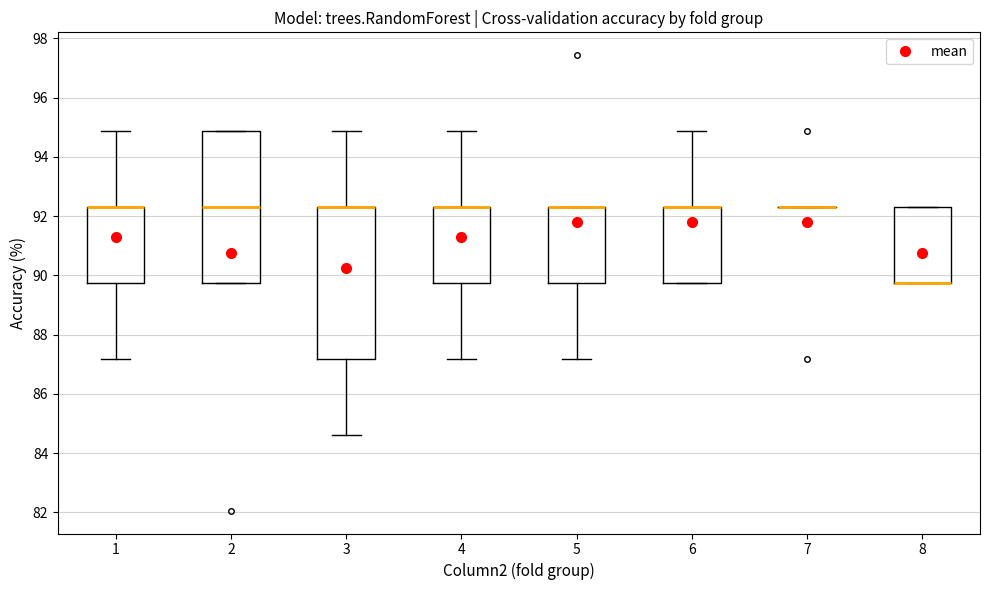

Where is the upper edge of the box at x = 2 on the y-axis? The values are not printed on the chart, so give them approximately, as read against the axis.

94.8